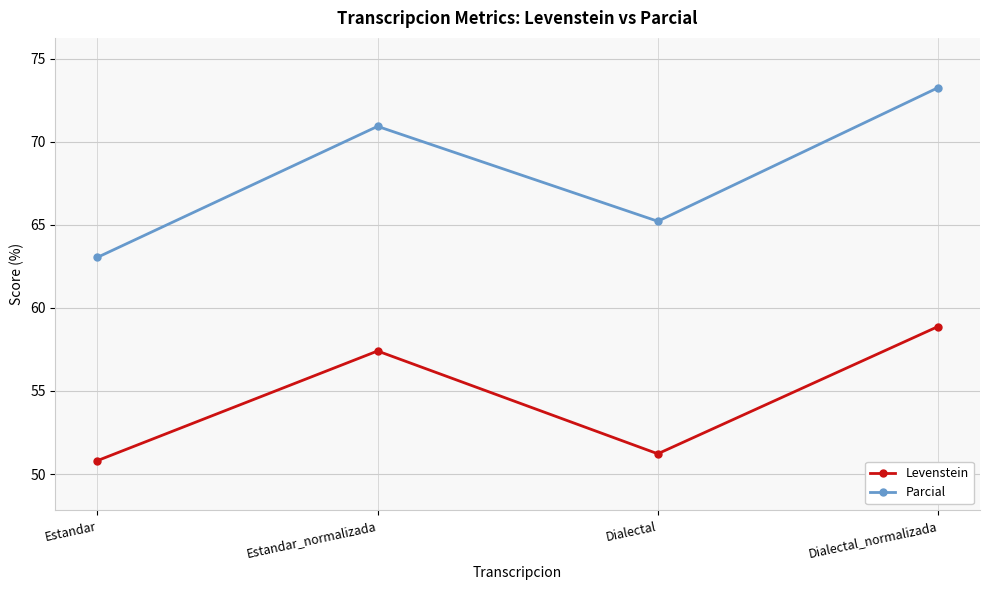

How many data points does each series have?

4